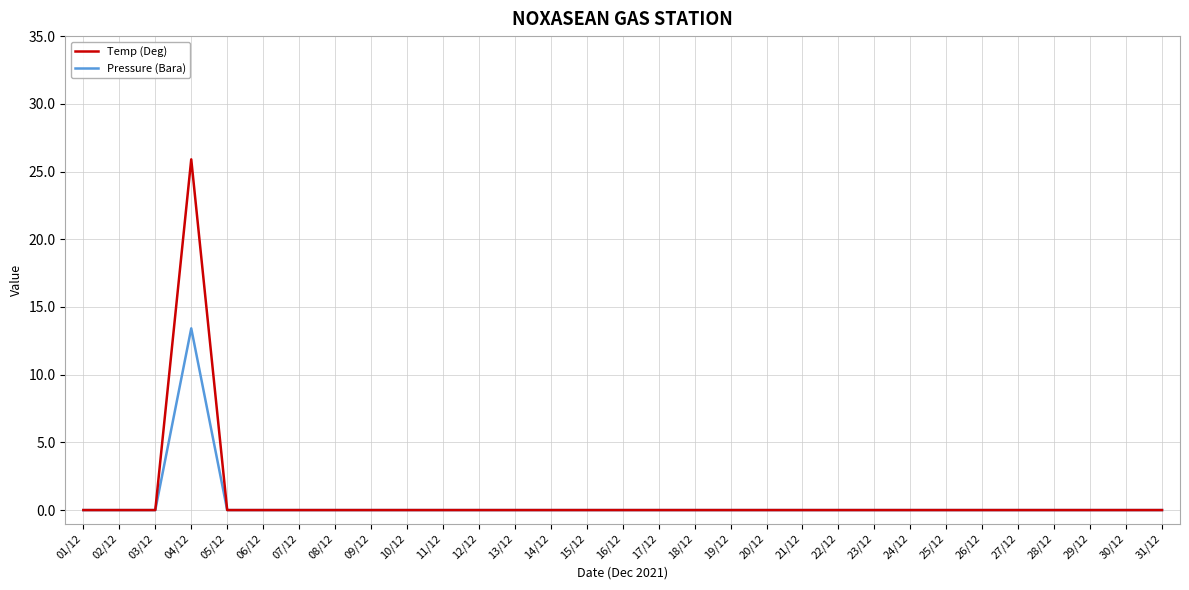

At which label does Pressure (Bara) reach its peak?

04/12